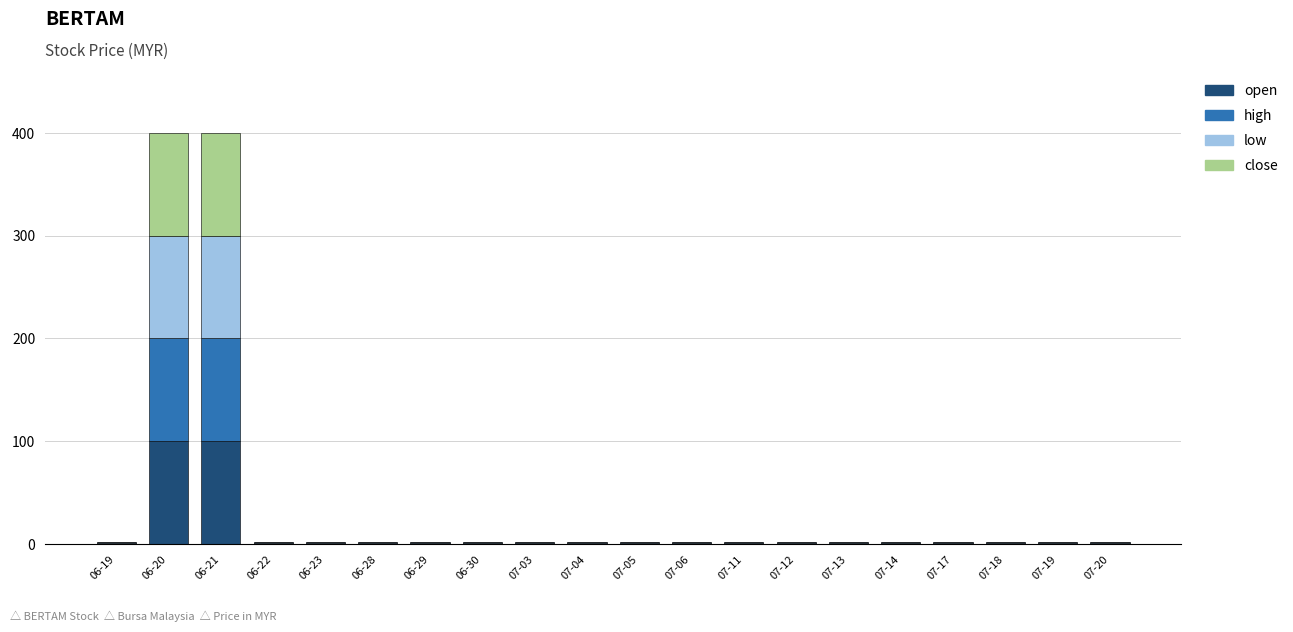

Are the bars horizontal?

No